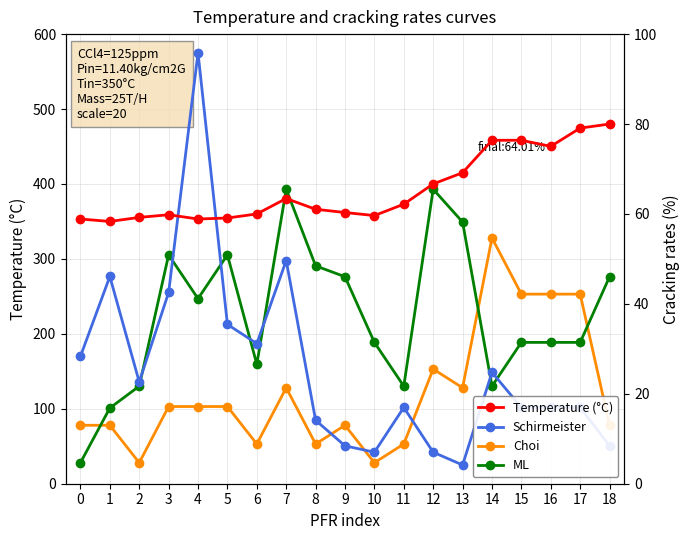

What is the difference between the second highest and second lowest values in the Temperature (°C) series?

121.3